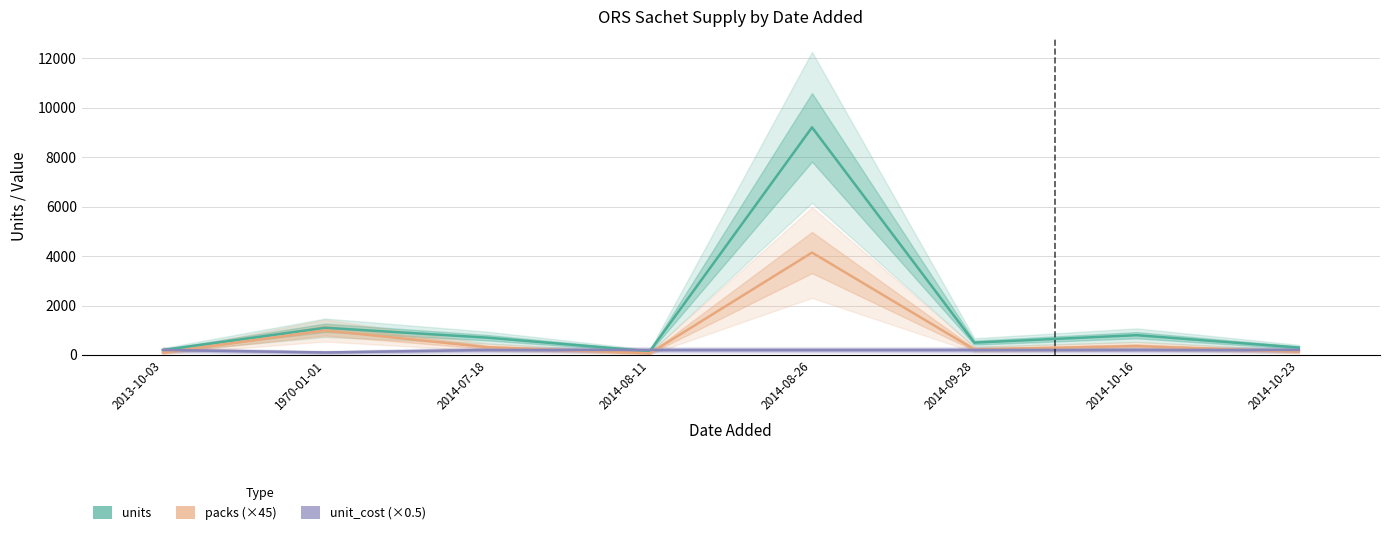

What is the smallest value displayed?

67.5